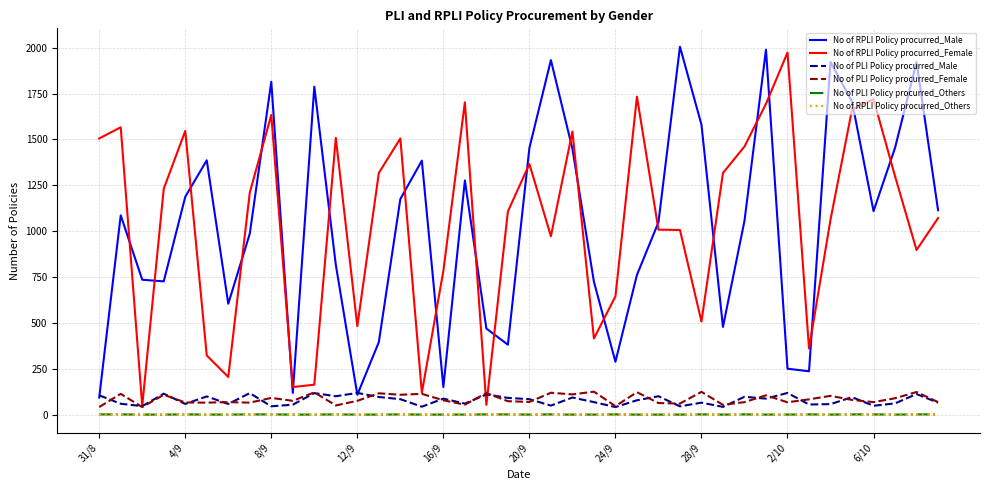

True or false: No of RPLI Policy procurred_Others and No of RPLI Policy procurred_Female intersect in this chart.

False